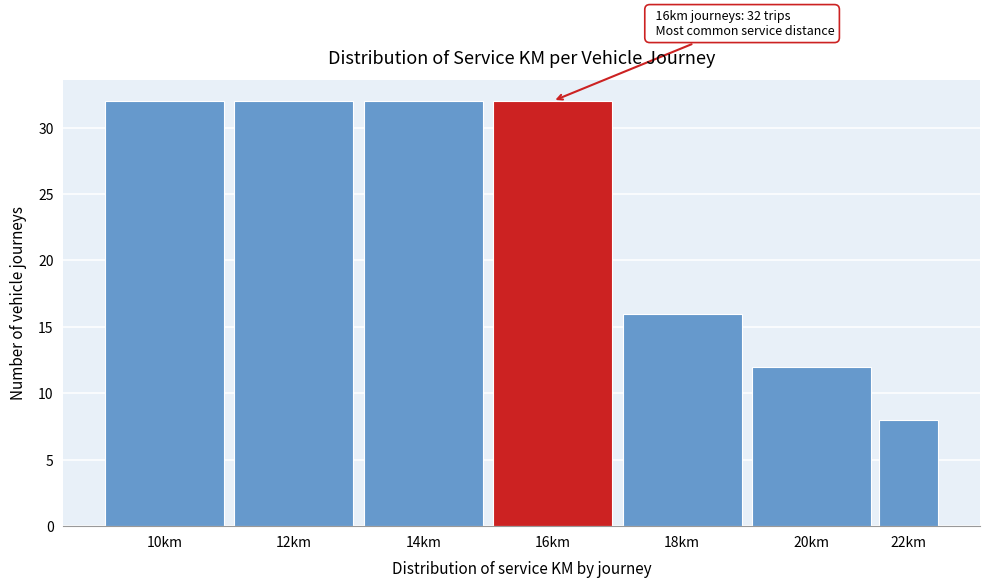

Reading right to left, what are all the values shown in this chart?

22km=8	20km=12	18km=16	16km=32	14km=32	12km=32	10km=32